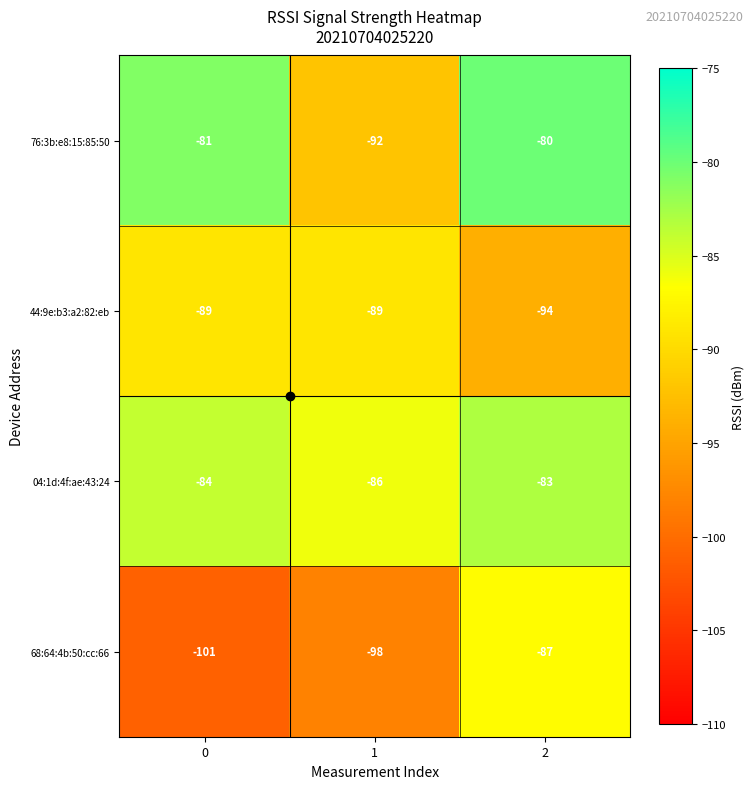

List the series in order of their peak value, lowest first.

44:9e:b3:a2:82:eb, 68:64:4b:50:cc:66, 04:1d:4f:ae:43:24, 76:3b:e8:15:85:50